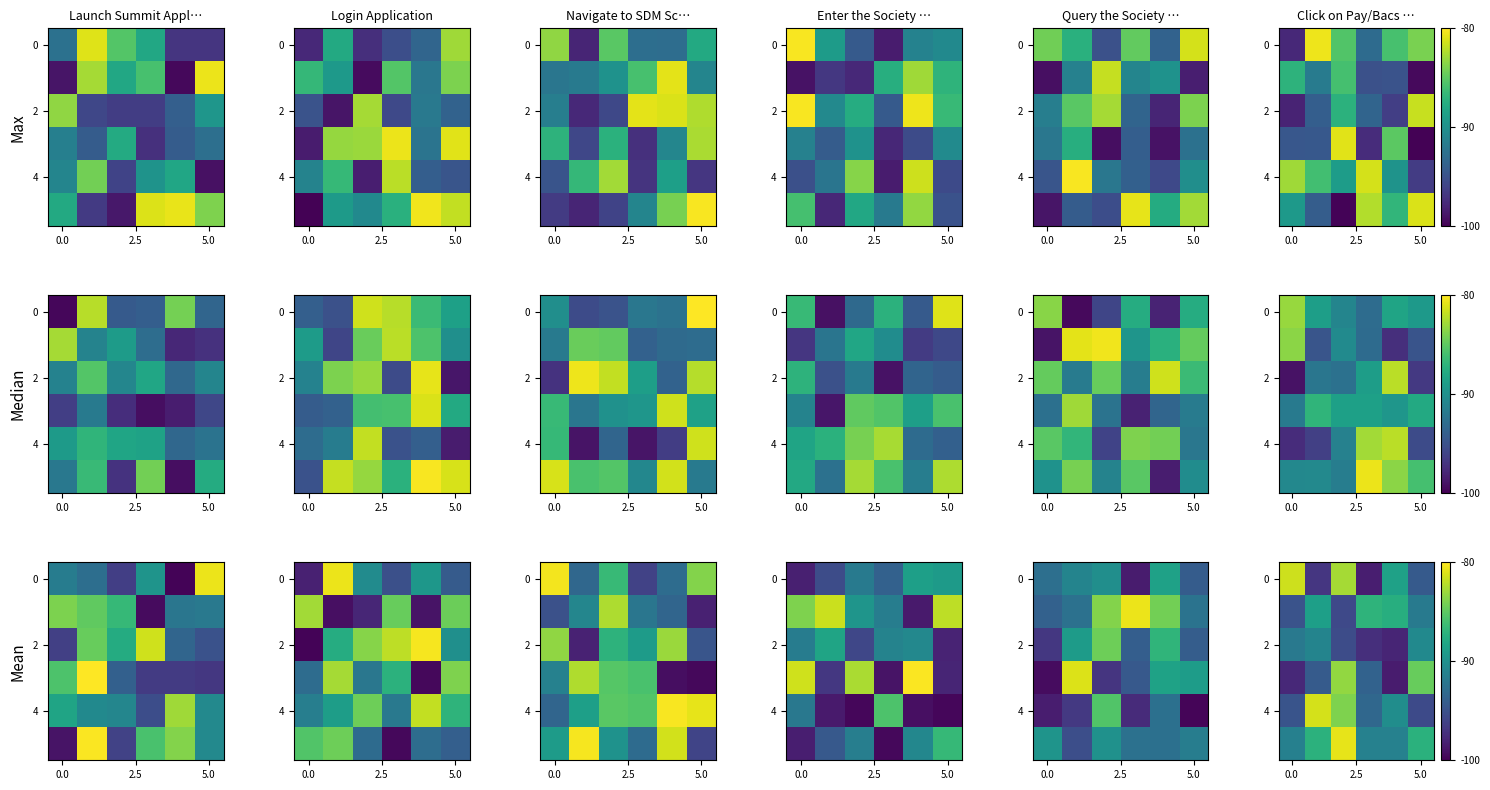

What is the total value across all series at 4?

-553.7